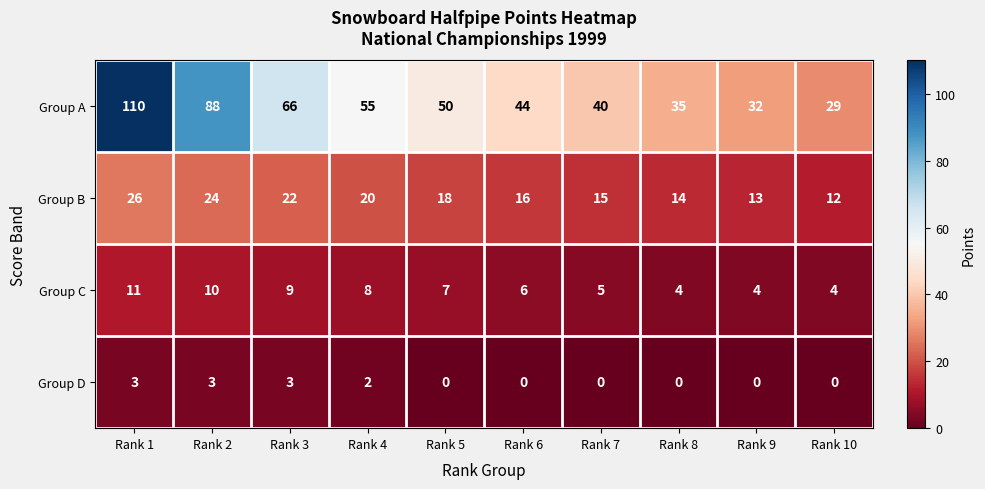

What is the difference between the maximum and minimum values in the Group D series?

3